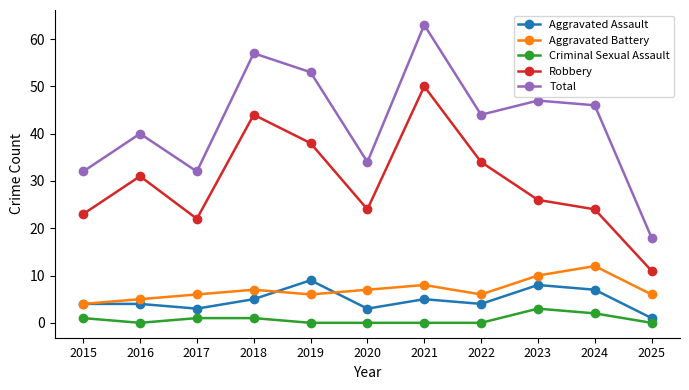

How many interior local valleys does the Total series have?

3